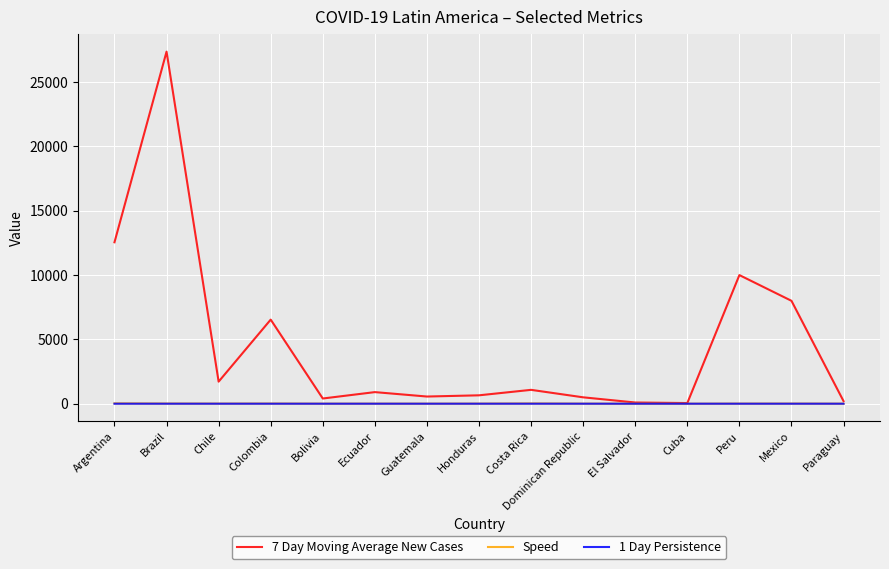

At which category is the sum across all series the highest?

Brazil